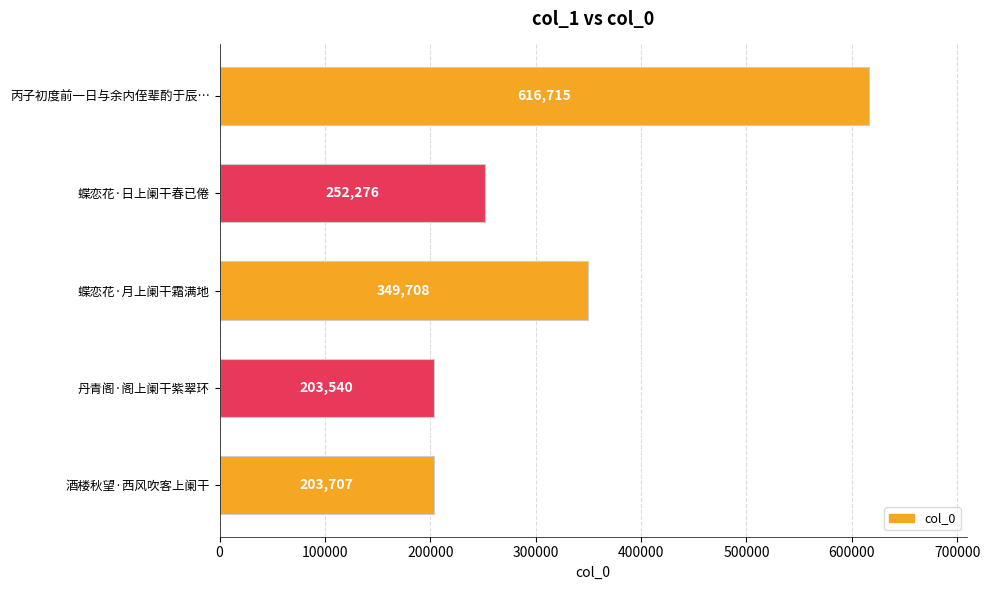

Which label corresponds to the smallest value in the chart?

丹青阁·阁上阑干紫翠环